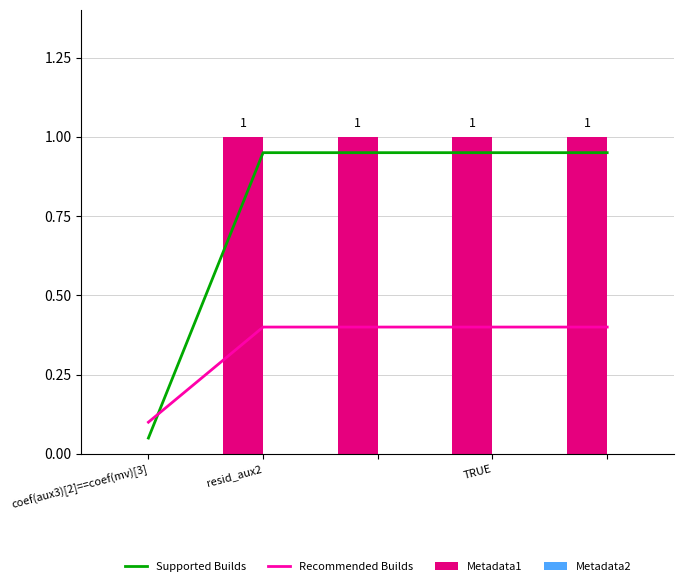

The Recommended Builds series shows 0.4 at TRUE. True or false?

True